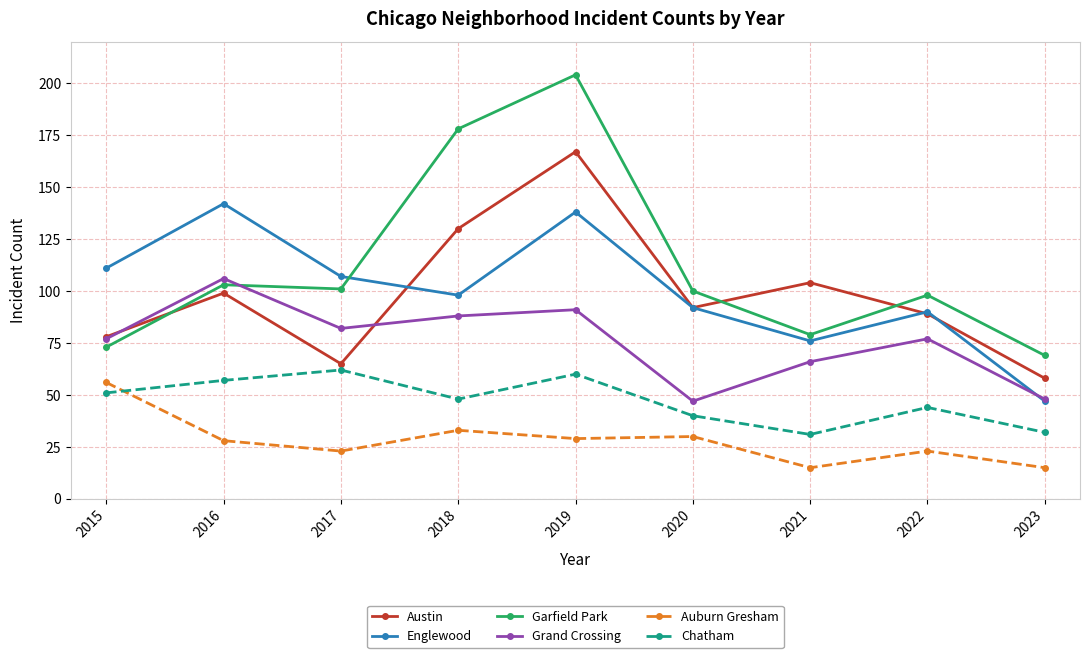

Which series has the largest range (max minus min)?

Garfield Park